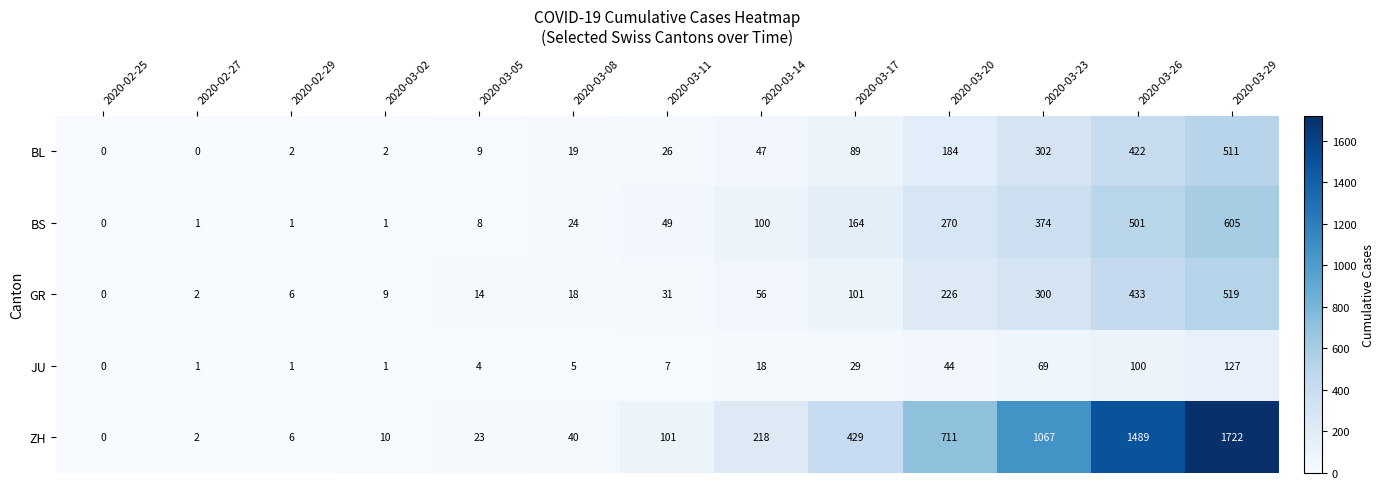

Is it true that ZH equals 1 at 2020-02-27?

False